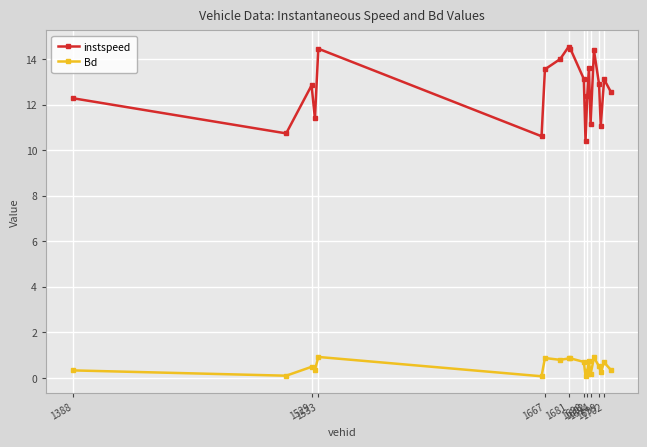

List the series in order of their overall mean, lowest first.

Bd, instspeed